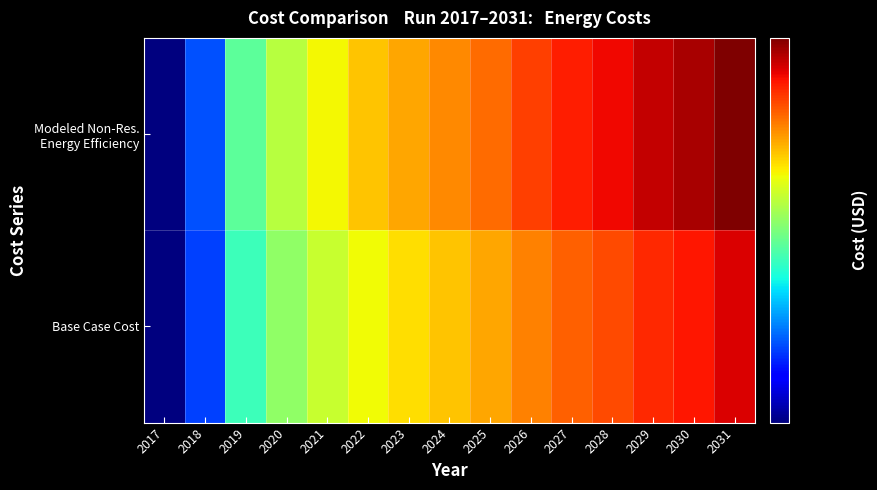

What is the difference between the highest and lowest values at 2023?

15058.2